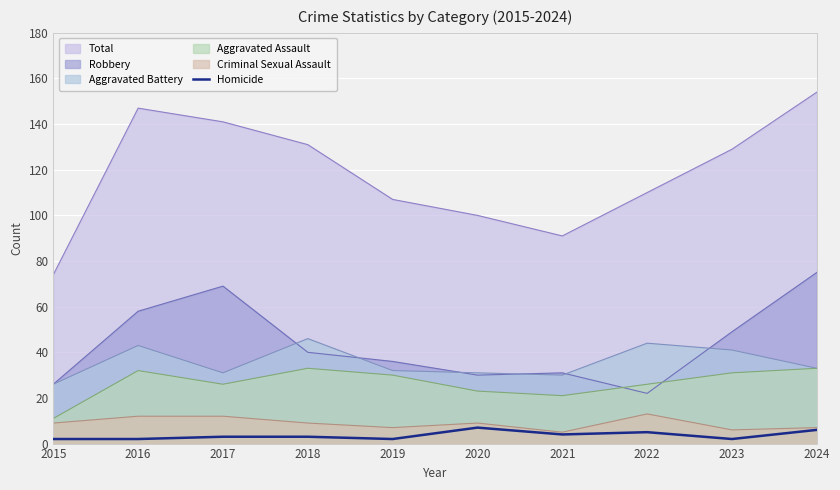

The value of Robbery at 2024 is 75. True or false?

True